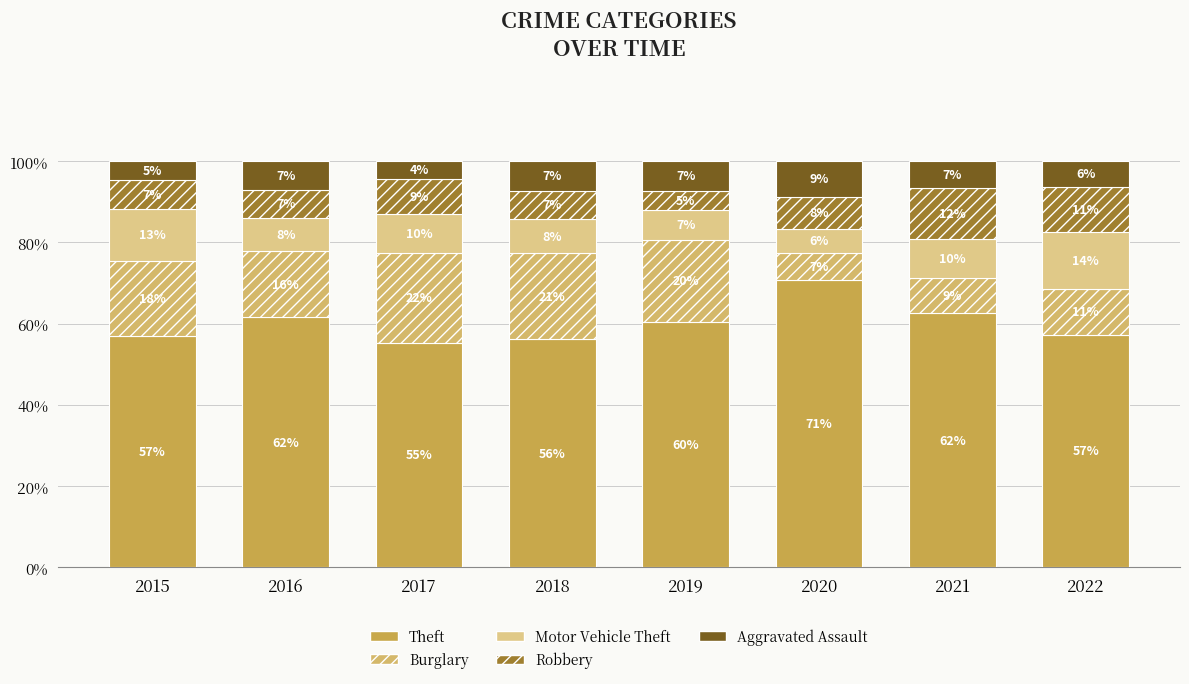

Does the chart contain stacked bars?

Yes